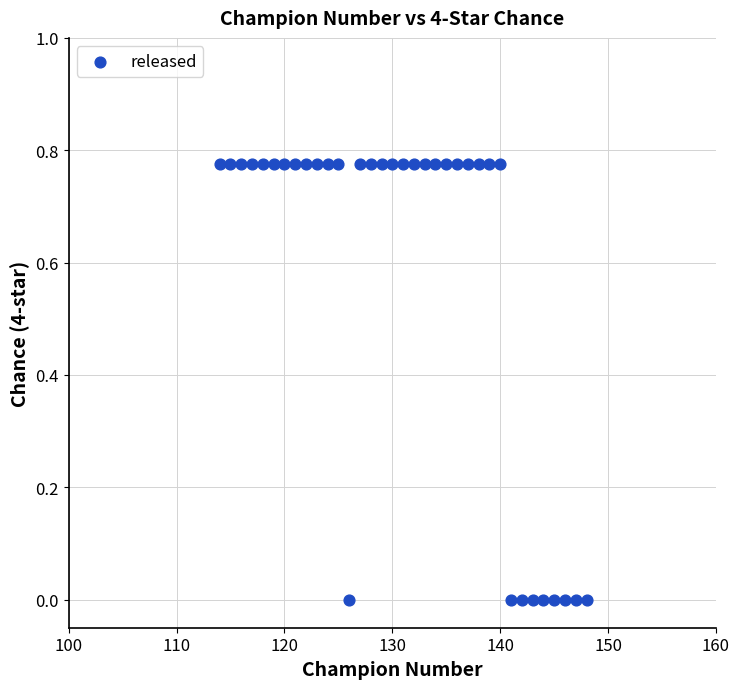

What is the range of X values (max minus min)?

34.0